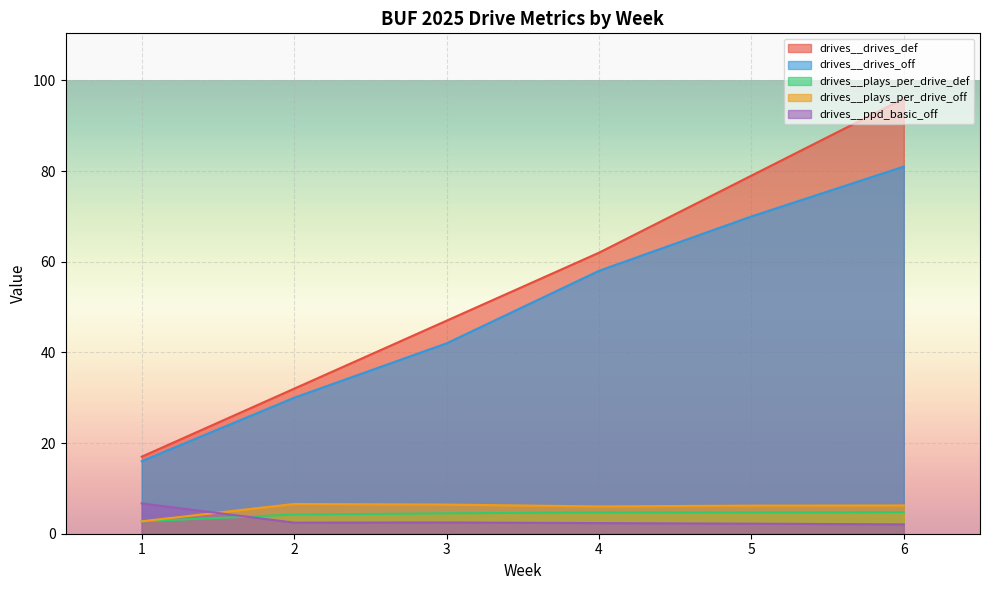

How many series are shown in this chart?

5